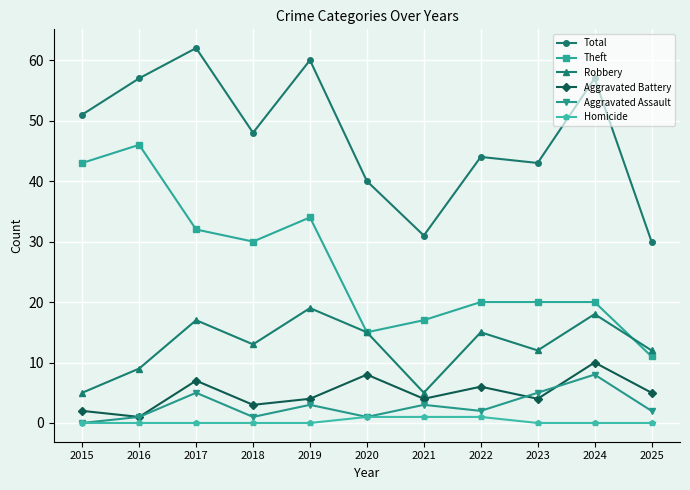

What is the difference between the maximum and second lowest values in the Aggravated Battery series?

8